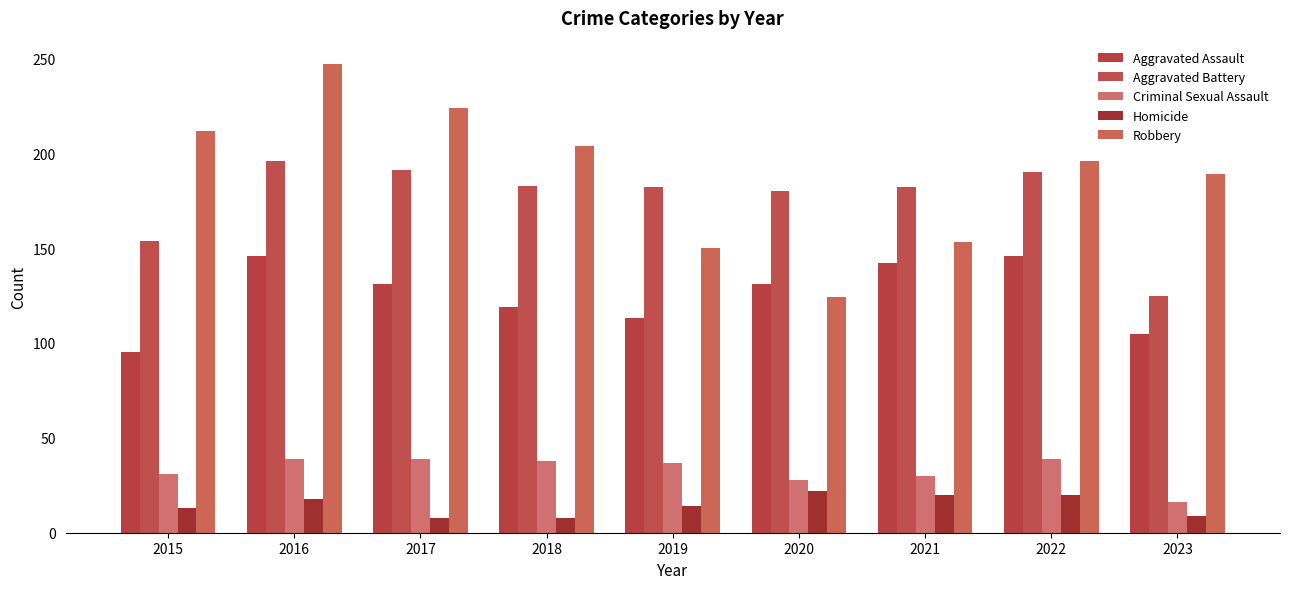

Reading right to left, extract all data points from this chart.

Aggravated Assault: 2023=105	2022=146	2021=142	2020=131	2019=113	2018=119	2017=131	2016=146	2015=95
Aggravated Battery: 2023=125	2022=190	2021=182	2020=180	2019=182	2018=183	2017=191	2016=196	2015=154
Criminal Sexual Assault: 2023=16	2022=39	2021=30	2020=28	2019=37	2018=38	2017=39	2016=39	2015=31
Homicide: 2023=9	2022=20	2021=20	2020=22	2019=14	2018=8	2017=8	2016=18	2015=13
Robbery: 2023=189	2022=196	2021=153	2020=124	2019=150	2018=204	2017=224	2016=247	2015=212